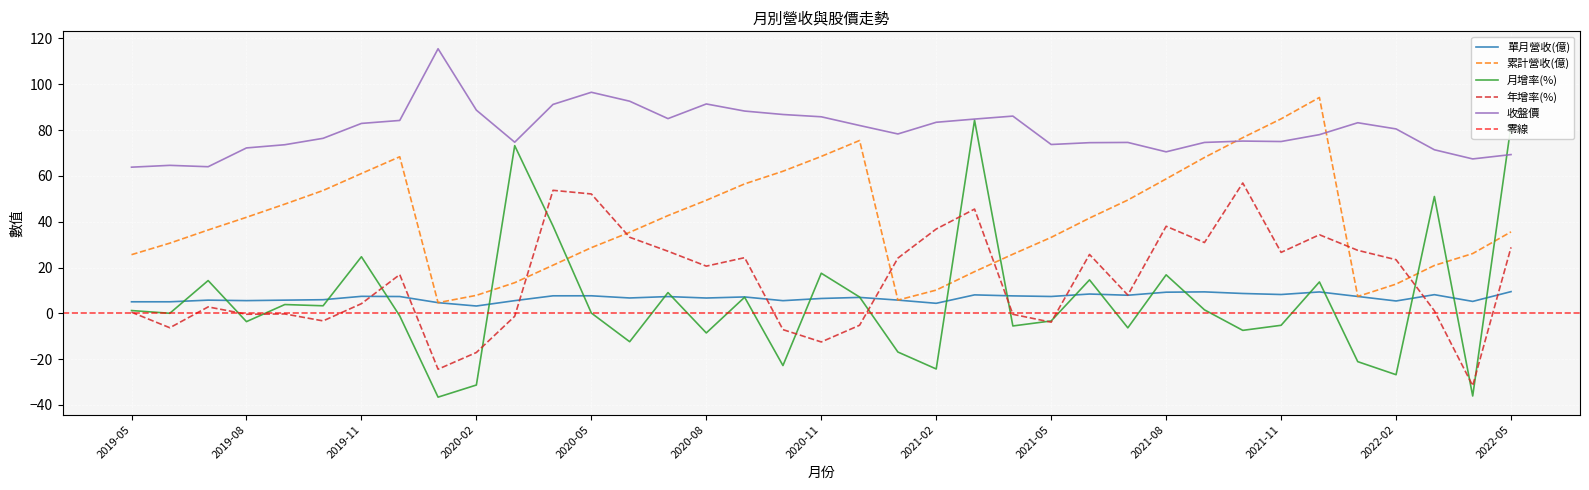

The 月增率(%) series shows 51.0 at 2022-03. True or false?

True